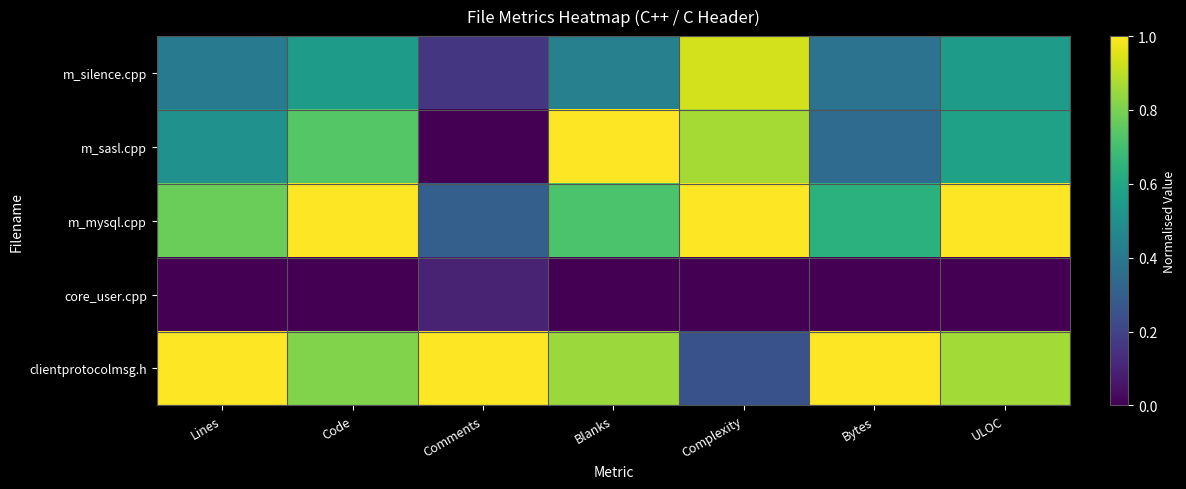

Reading left to right, extract all data points from this chart.

m_silence.cpp: Lines=0.4	Code=0.6	Comments=0.2	Blanks=0.4	Complexity=0.9	Bytes=0.4	ULOC=0.6
m_sasl.cpp: Lines=0.5	Code=0.7	Comments=0.0	Blanks=1.0	Complexity=0.9	Bytes=0.3	ULOC=0.6
m_mysql.cpp: Lines=0.8	Code=1.0	Comments=0.3	Blanks=0.7	Complexity=1.0	Bytes=0.6	ULOC=1.0
core_user.cpp: Lines=0.0	Code=0.0	Comments=0.1	Blanks=0.0	Complexity=0.0	Bytes=0.0	ULOC=0.0
clientprotocolmsg.h: Lines=1.0	Code=0.8	Comments=1.0	Blanks=0.8	Complexity=0.2	Bytes=1.0	ULOC=0.9